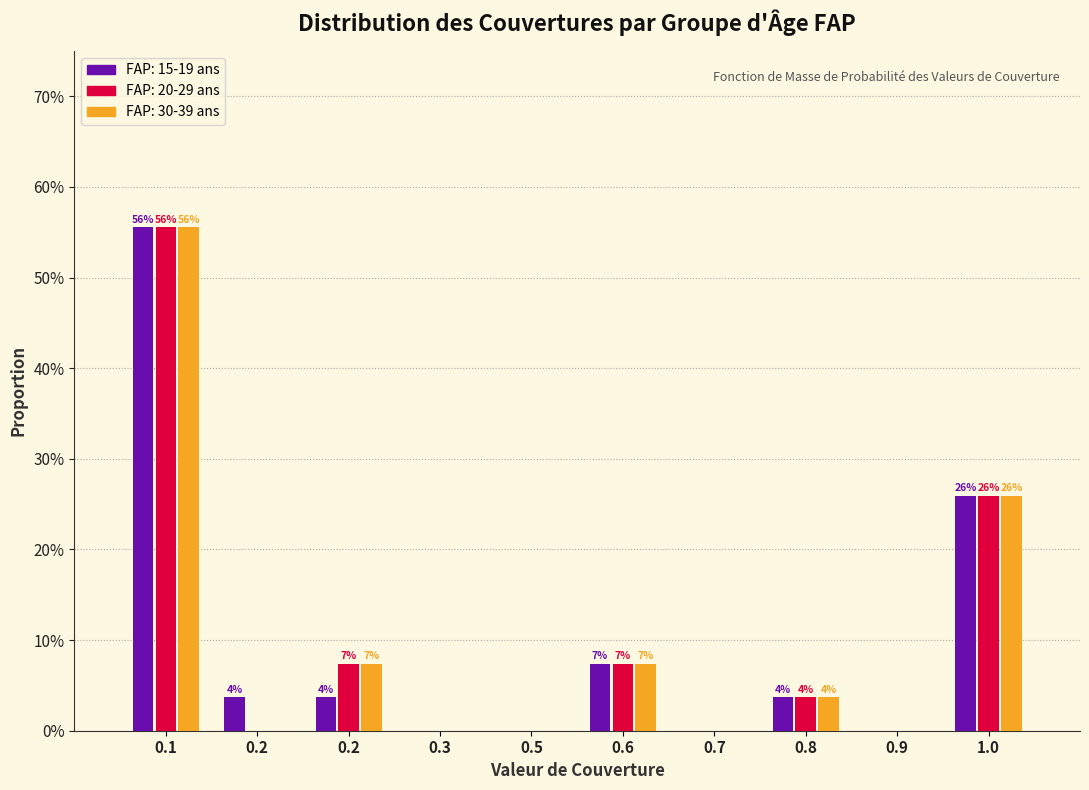

What are all the series names shown in the legend?

FAP: 15-19 ans, FAP: 20-29 ans, FAP: 30-39 ans